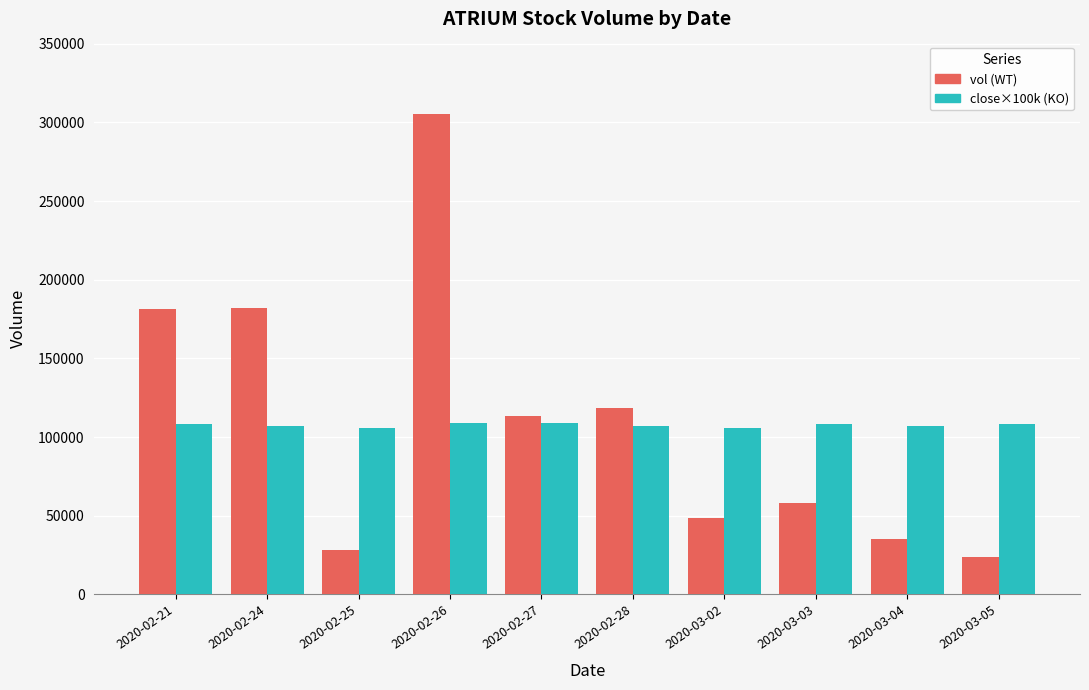

Where is vol (WT) nearest to the value 164700?

2020-02-21